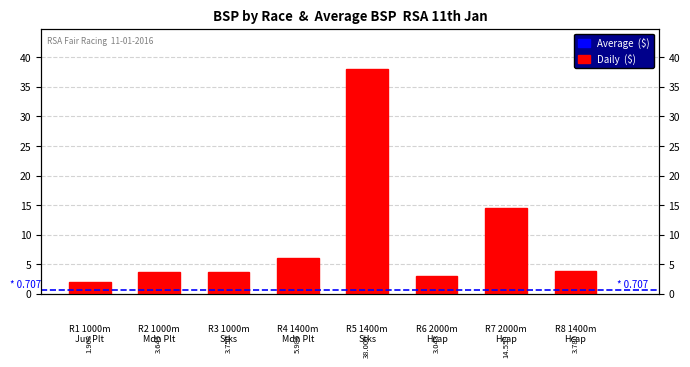

Reading left to right, what are all the values shown in this chart?

2.0	3.6	3.8	6.0	38.0	3.0	14.6	3.8